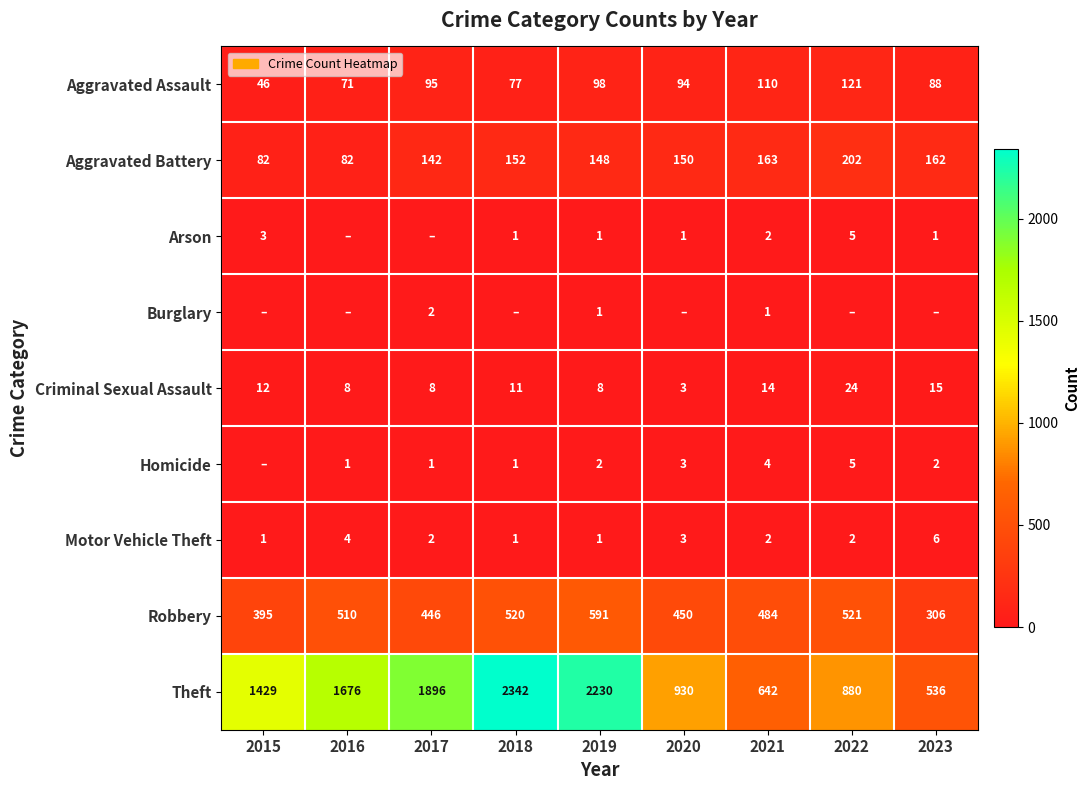

What is the spread (max minus min) of values at 2021?

641